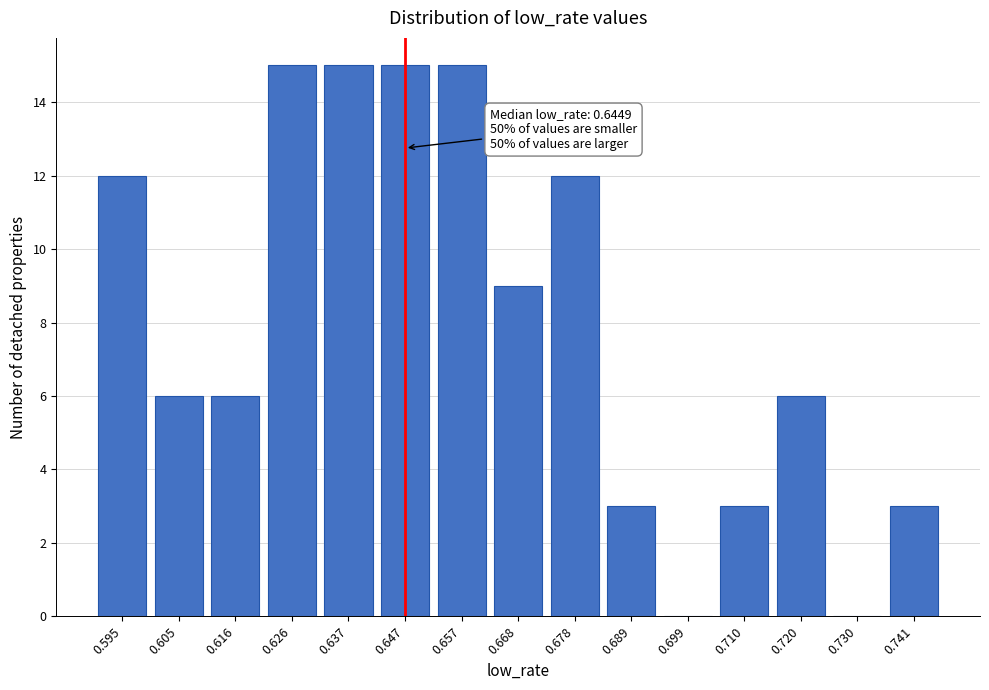

Reading left to right, list all the values displayed in this chart.

0.595=12	0.605=6	0.616=6	0.626=15	0.637=15	0.647=15	0.657=15	0.668=9	0.678=12	0.689=3	0.699=0	0.710=3	0.720=6	0.730=0	0.741=3